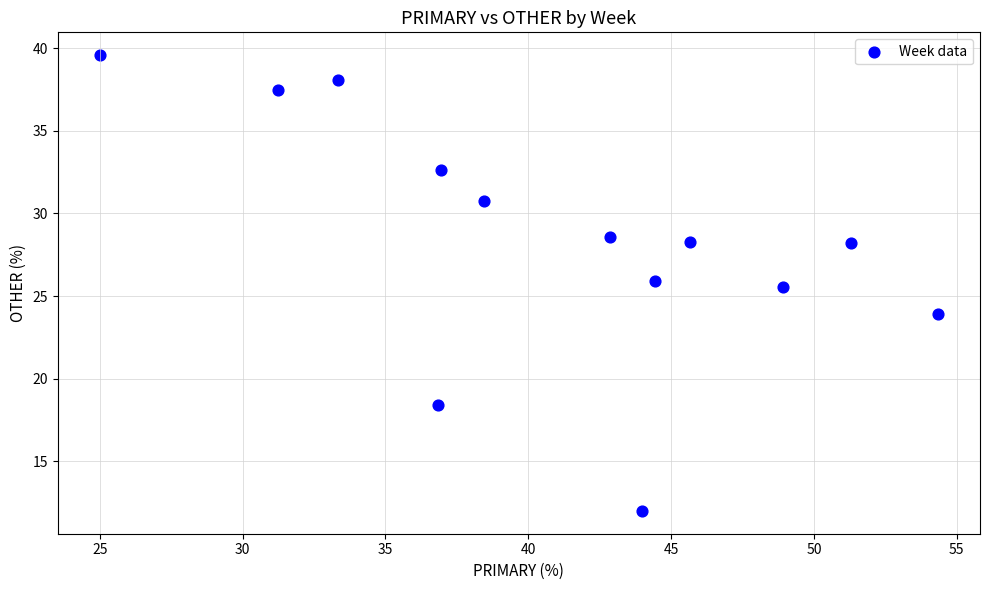

What is the range of X values (max minus min)?

29.3